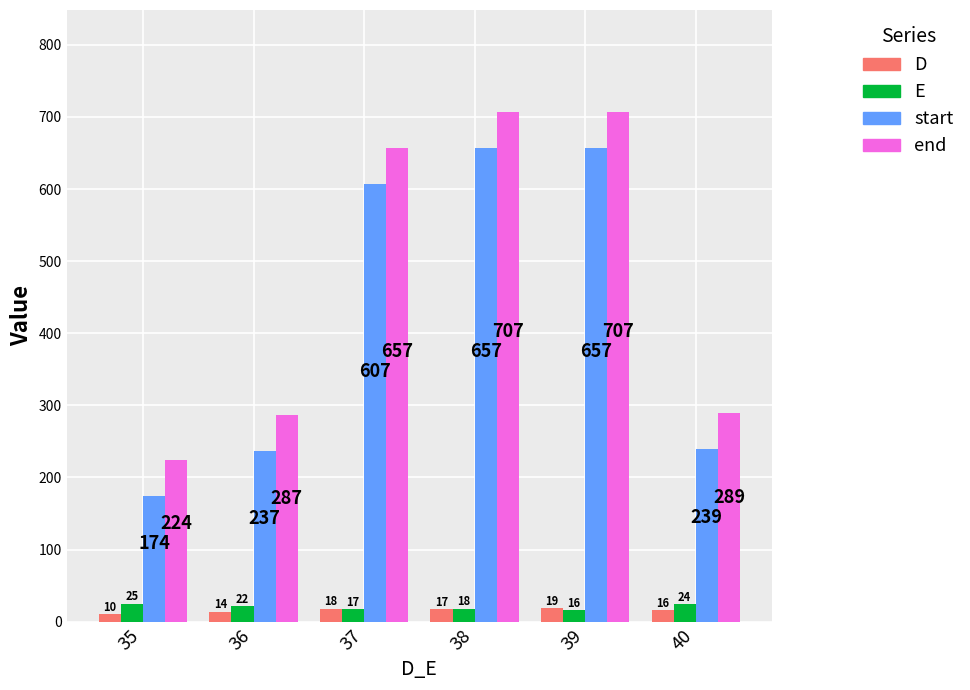

Is it true that start equals 174 at 35?

True